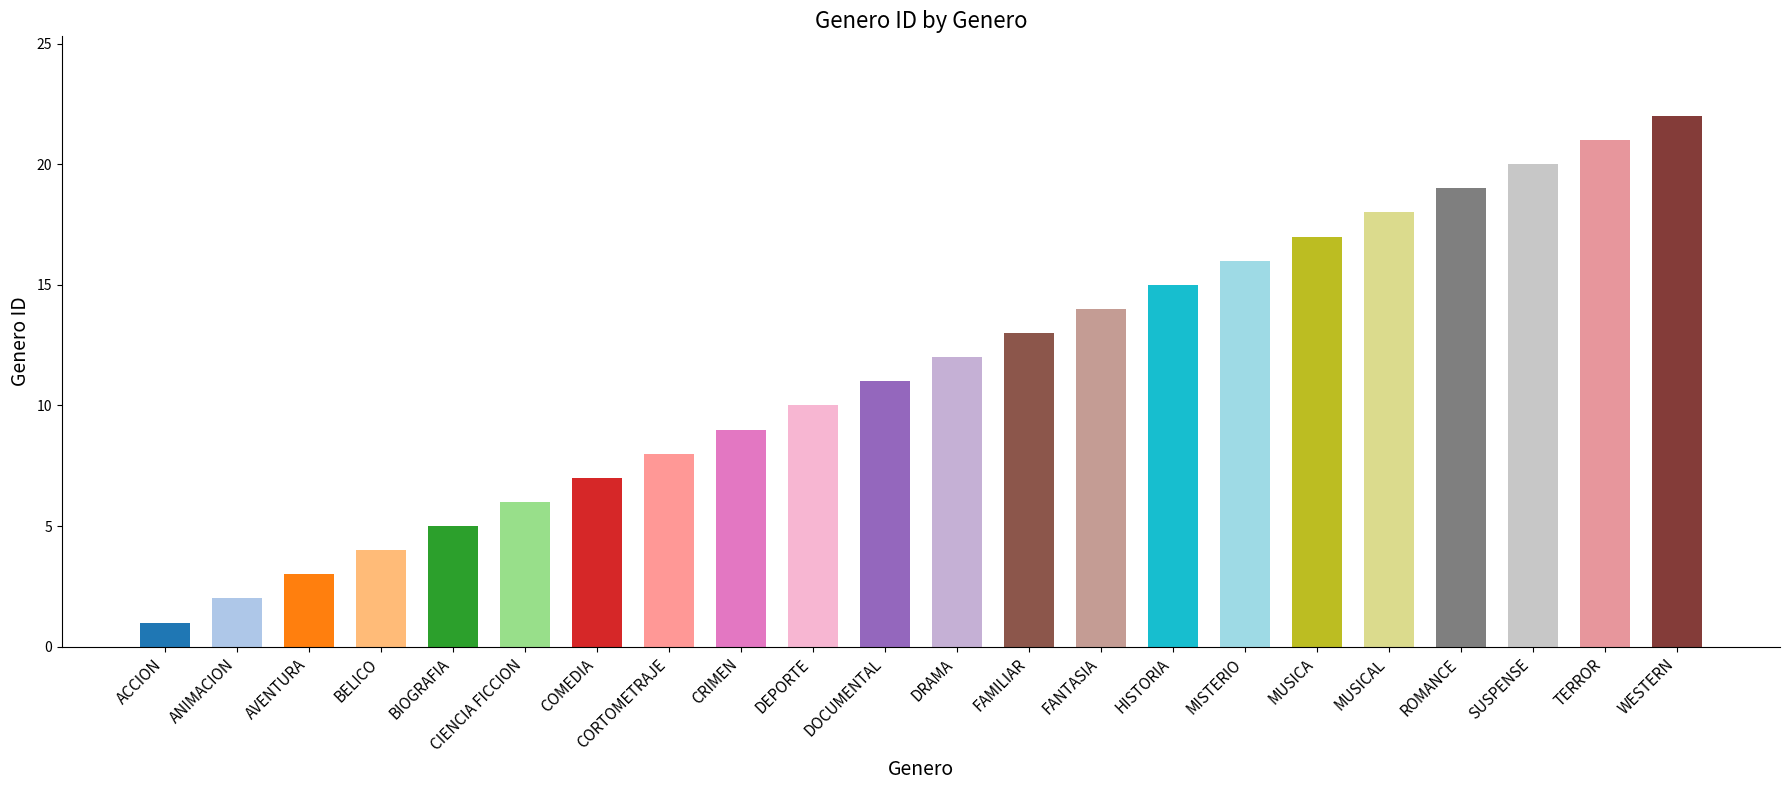

What is the label of the 9th bar from the left?

CRIMEN